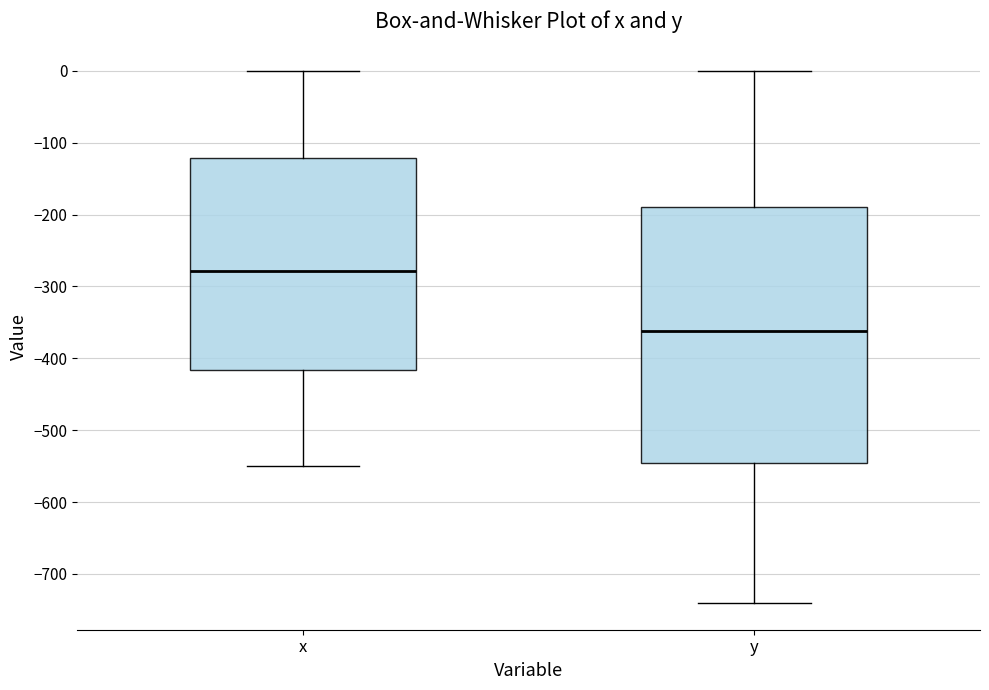

Which box has the highest median line?

x